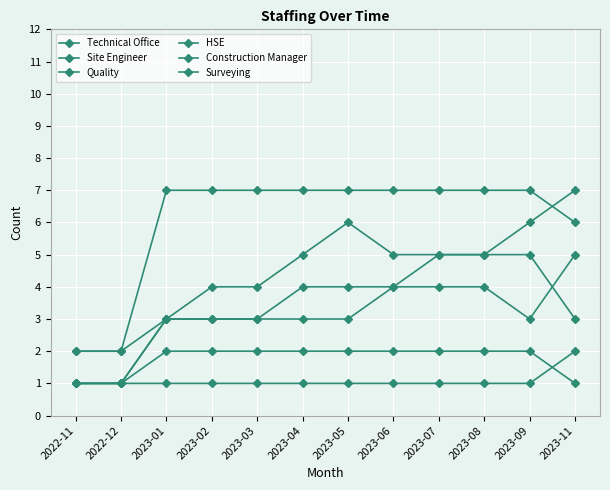

How many data points does each series have?

12